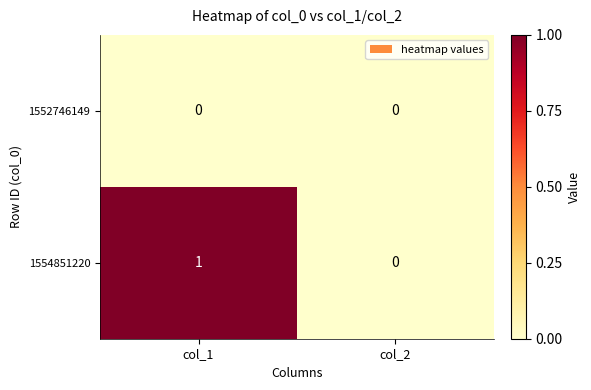

Which category has the highest value across all series?

col_1